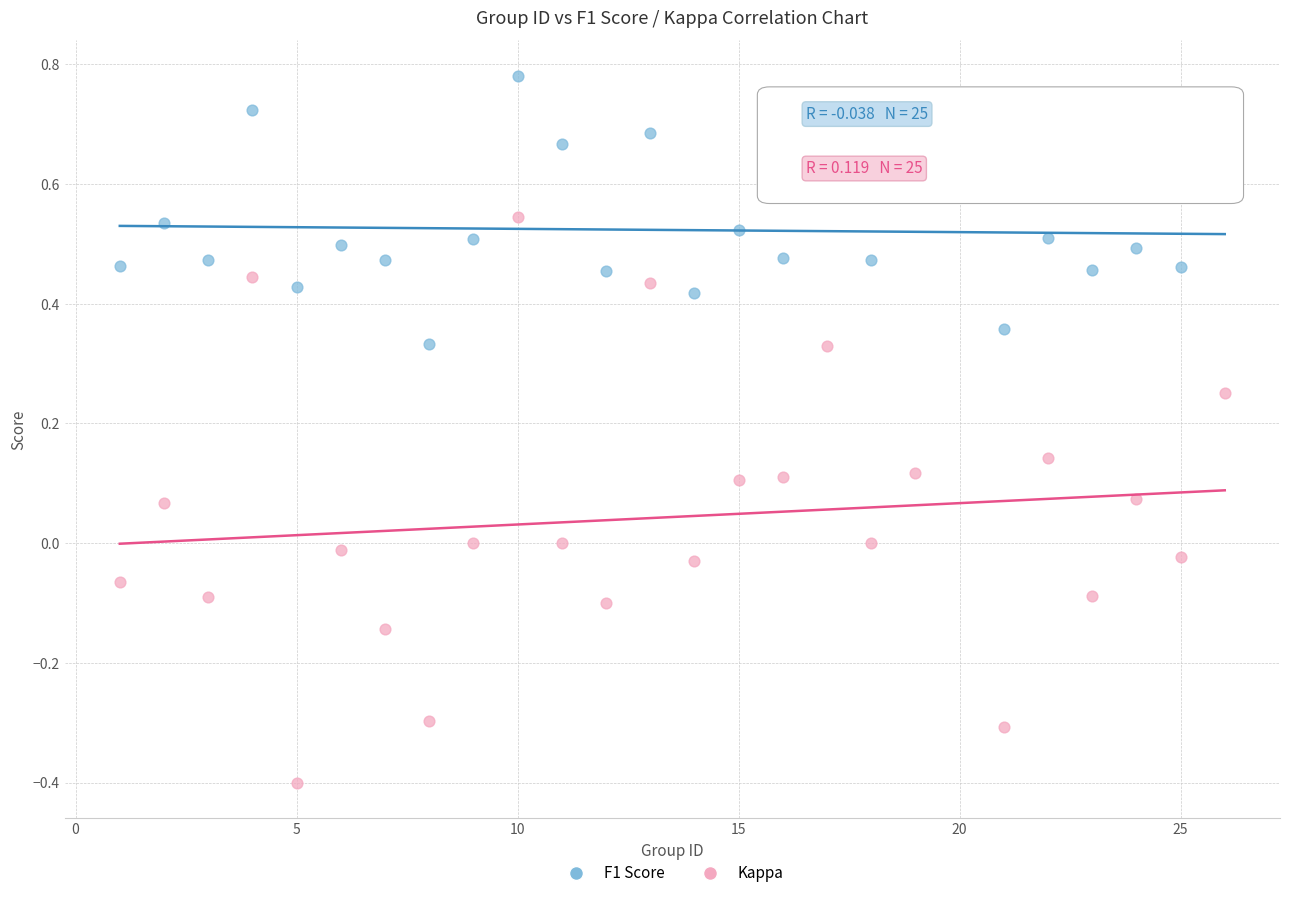

Which series has the widest spread of Y values?

Kappa